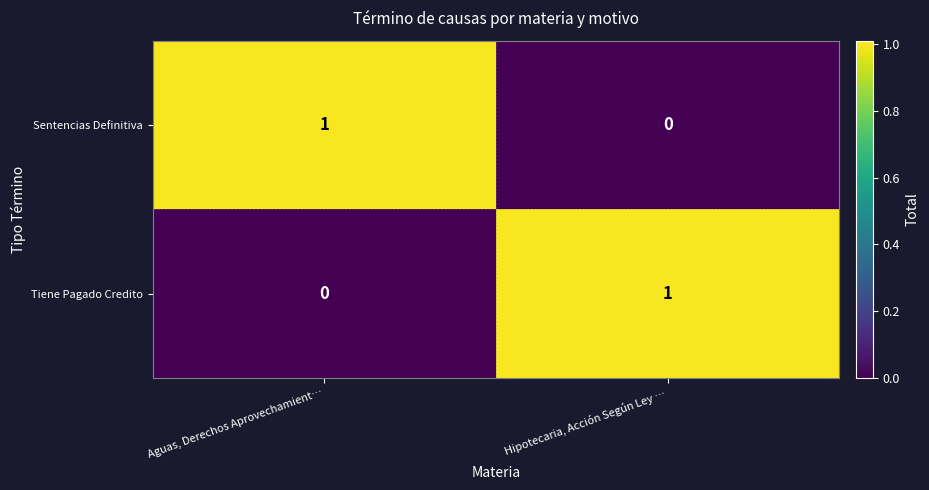

Reading left to right, transcribe all the data shown in this chart.

Sentencias Definitiva: Aguas, Derechos Aprovechamient…=1	Hipotecaria, Acción Según Ley …=0
Tiene Pagado Credito: Aguas, Derechos Aprovechamient…=0	Hipotecaria, Acción Según Ley …=1